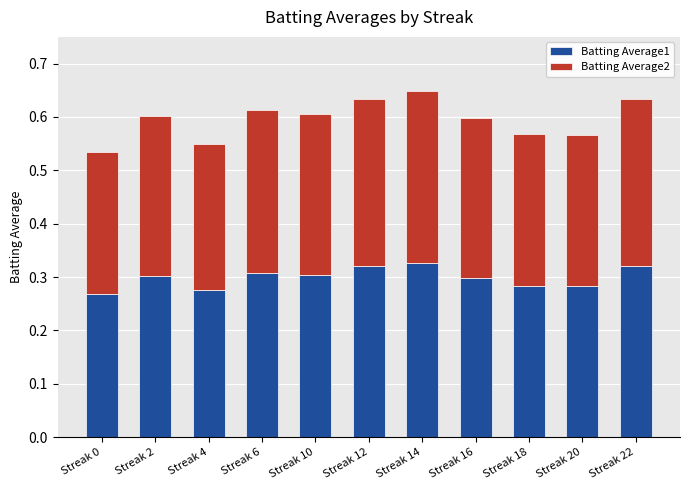

How many categories are shown in the chart?

11